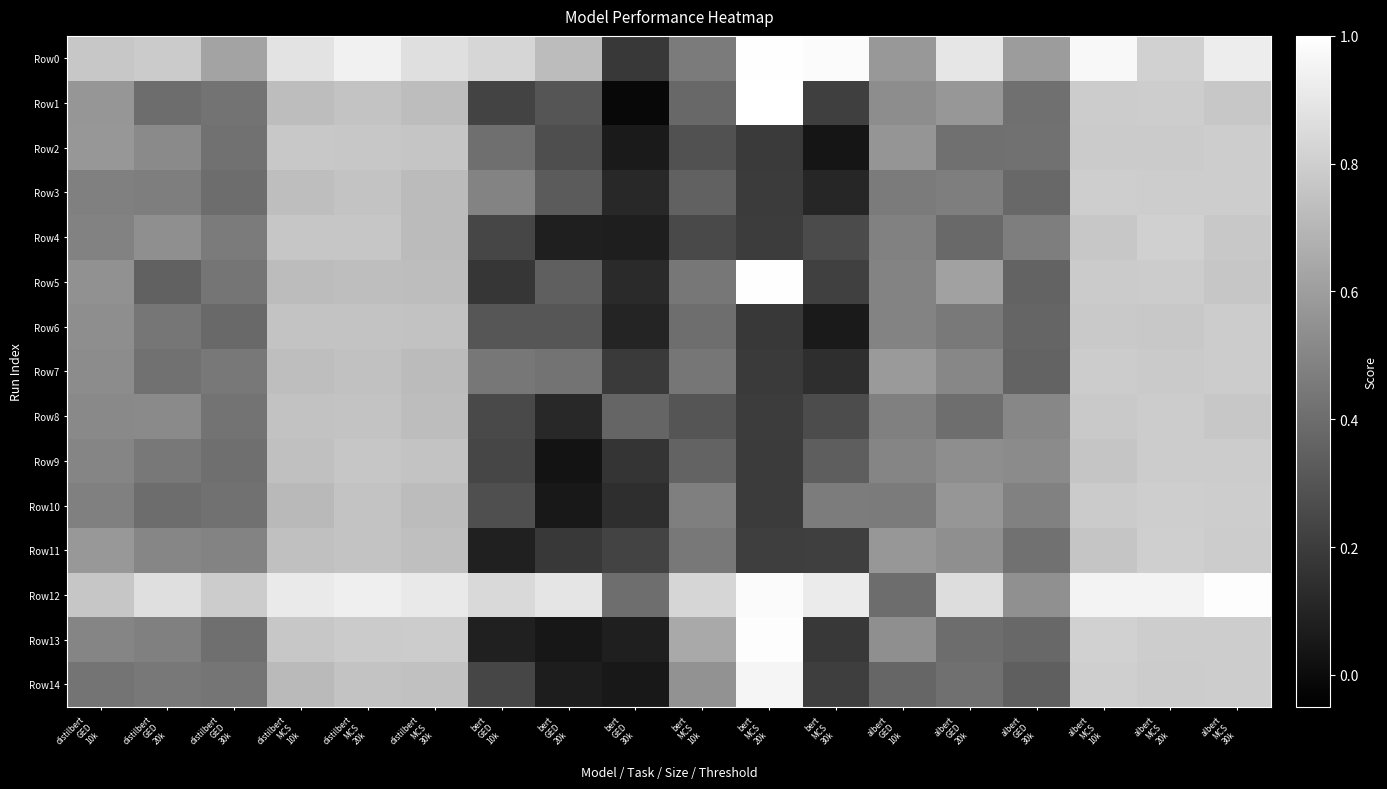

Which series has the largest total across all categories?

Row12